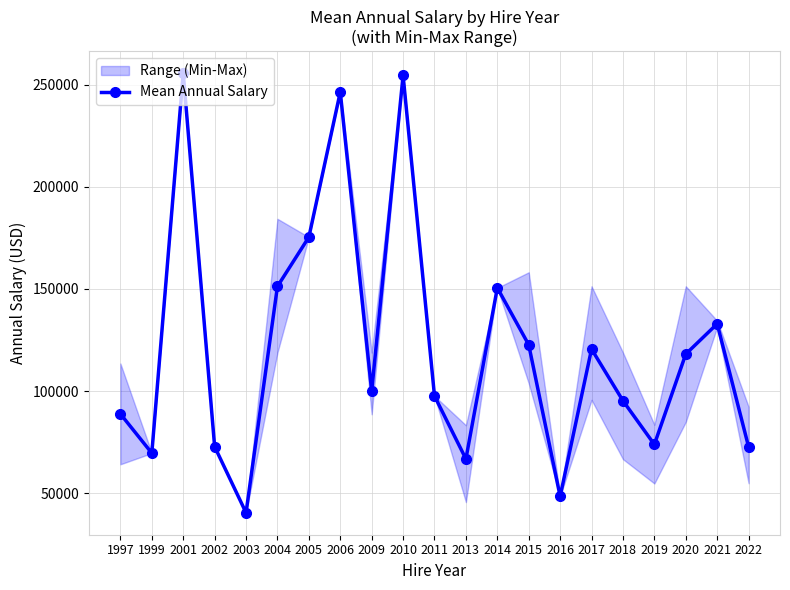

At which label is the value closest to 148054?

2014